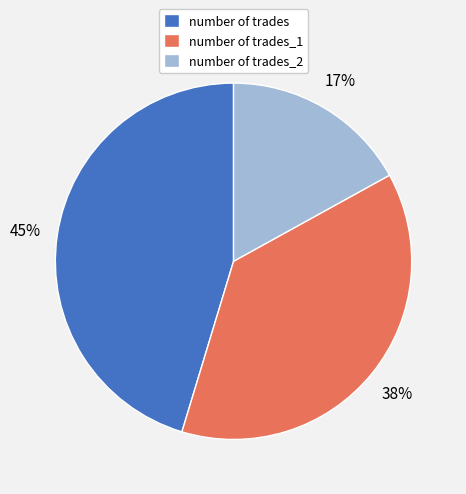

To the nearest percent, what is the combined percentage of number of trades_1 and number of trades?

83%